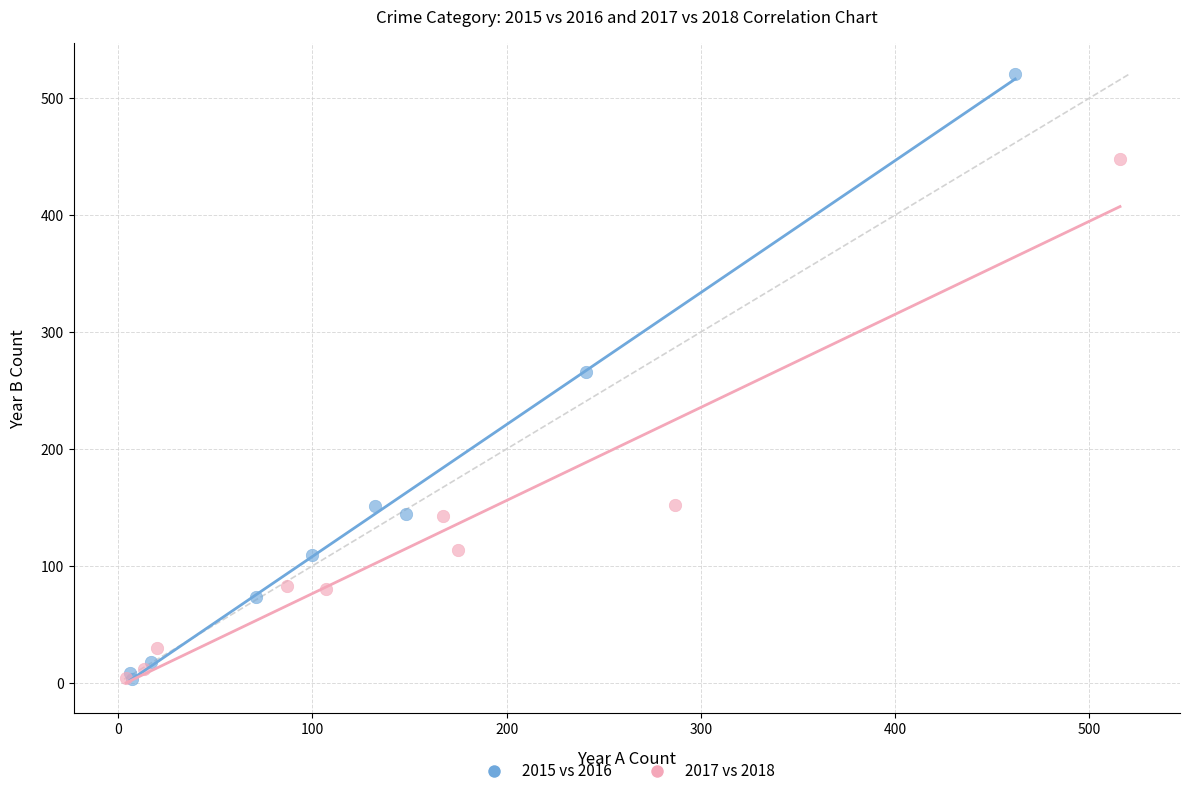

What are all the series names shown in the legend?

2015 vs 2016, 2017 vs 2018